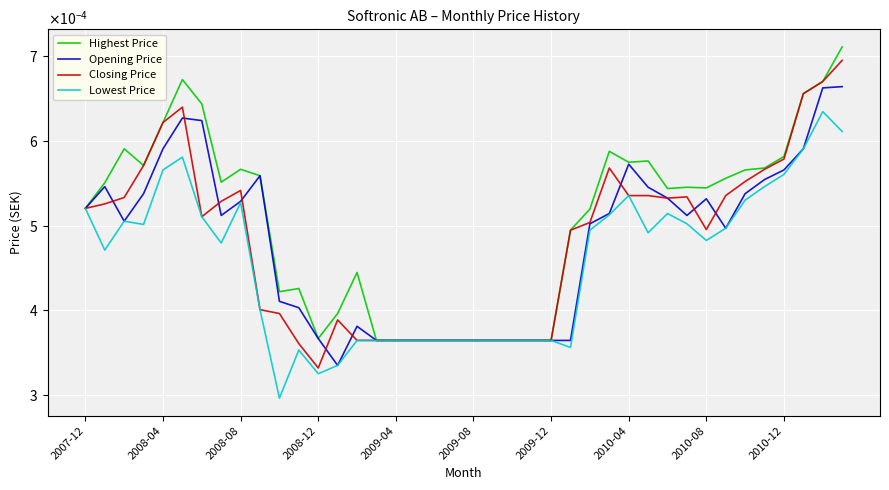

What are all the series names shown in the legend?

Highest Price, Opening Price, Closing Price, Lowest Price